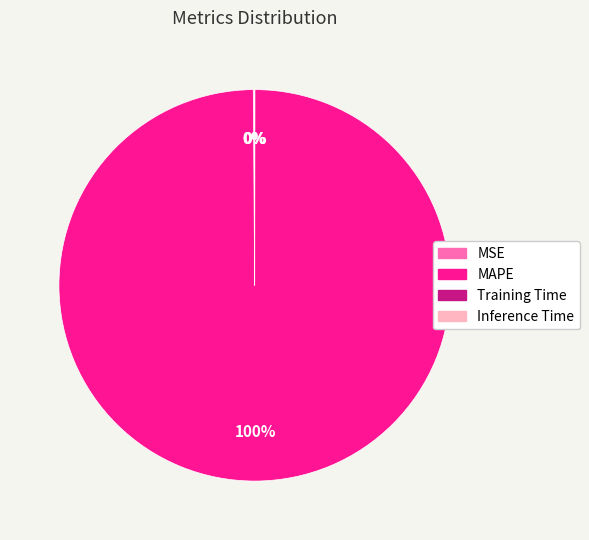

Is it true that MAPE is 100% of the pie?

True